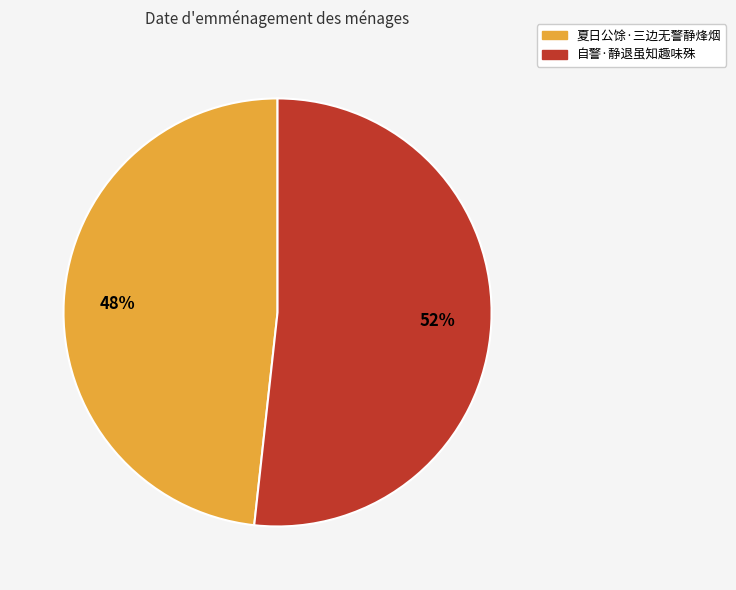

Combined, do 自警·静退虽知趣味殊 and 夏日公馀·三边无警静烽烟 account for over 50%?

Yes